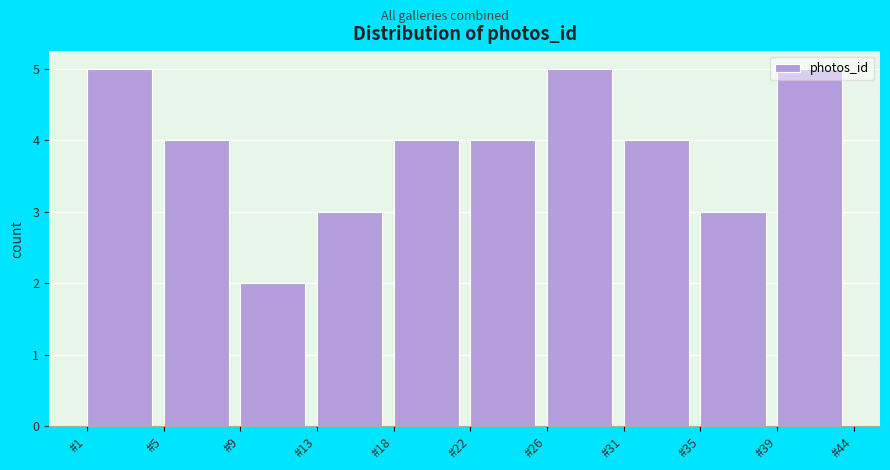

What is the maximum value shown in the chart?

5